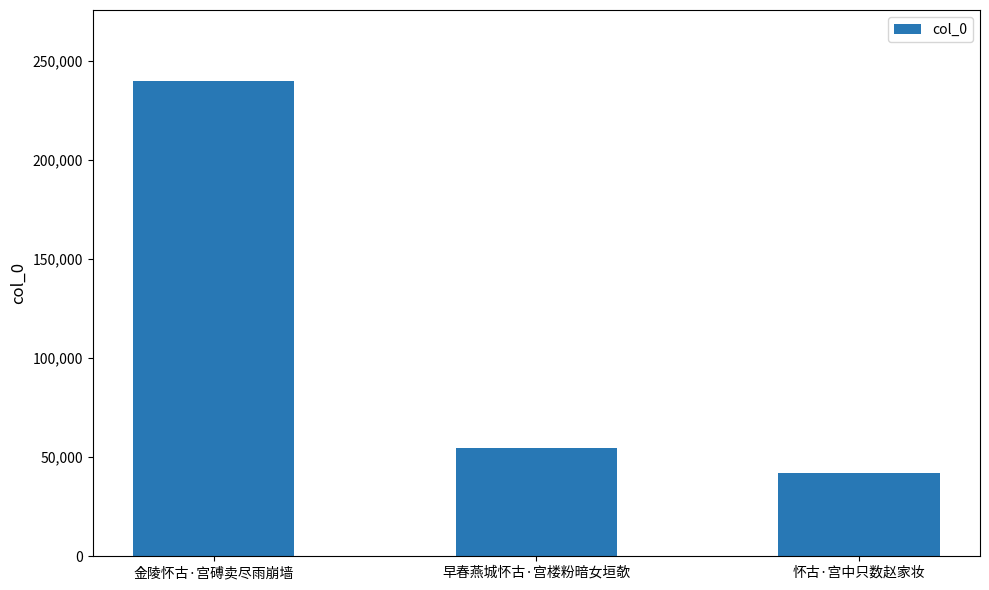

What is the change in value from 早春燕城怀古·宫楼粉暗女垣欹 to 怀古·宫中只数赵家妆?

-12669